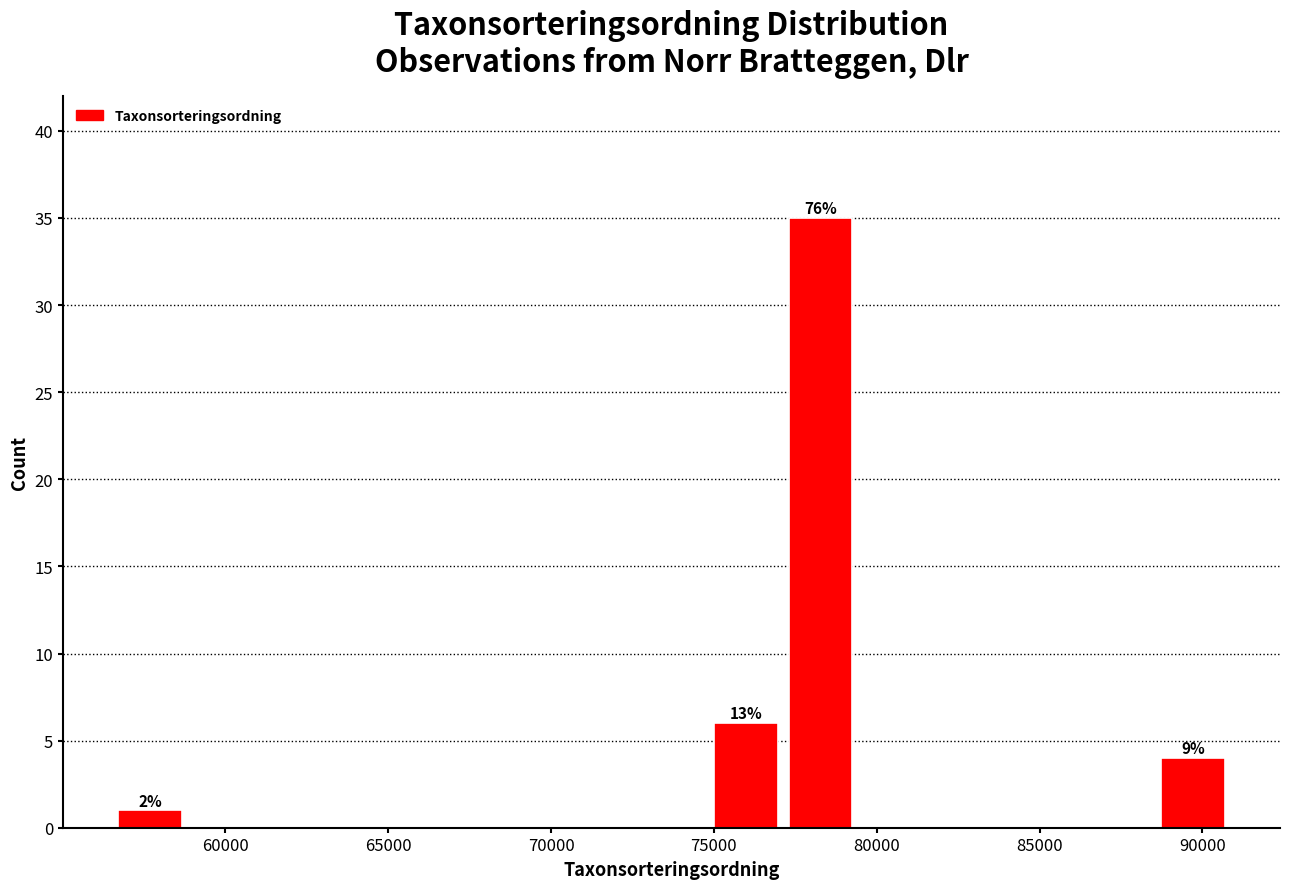

Which range on the x-axis has the tallest bar?

77000 to 79500